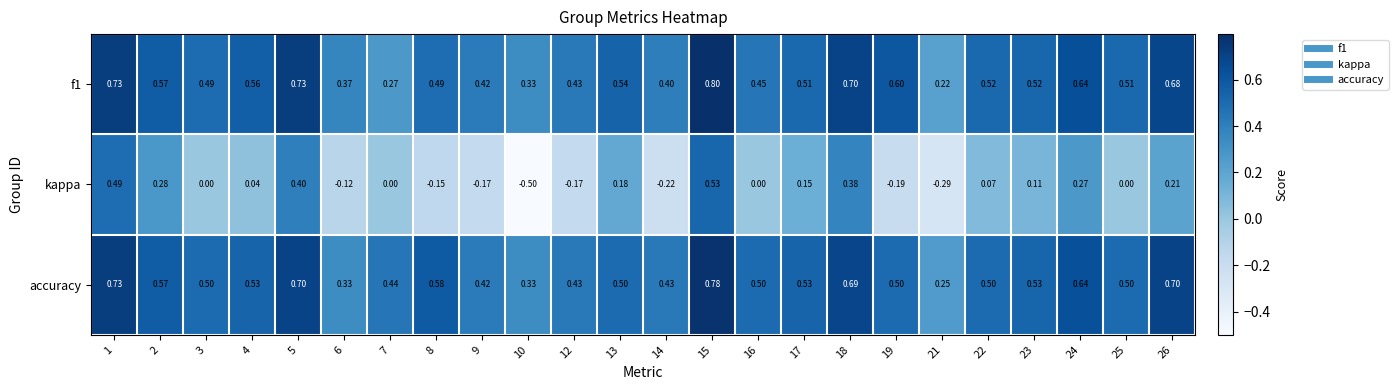

Between 12 and 19, which series saw the biggest shift?

f1